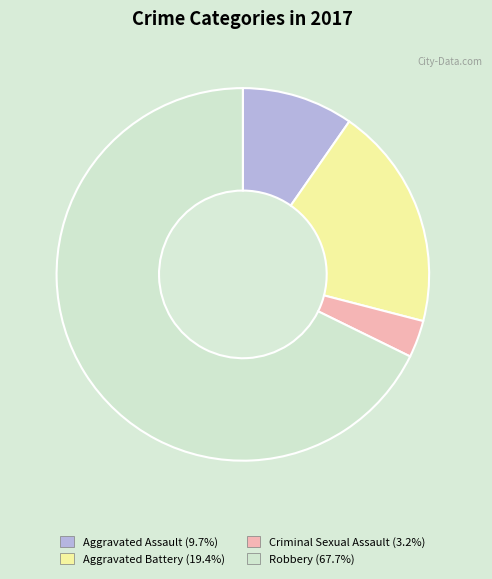

Combined, do Robbery (67.7%) and Aggravated Assault (9.7%) account for over 50%?

Yes